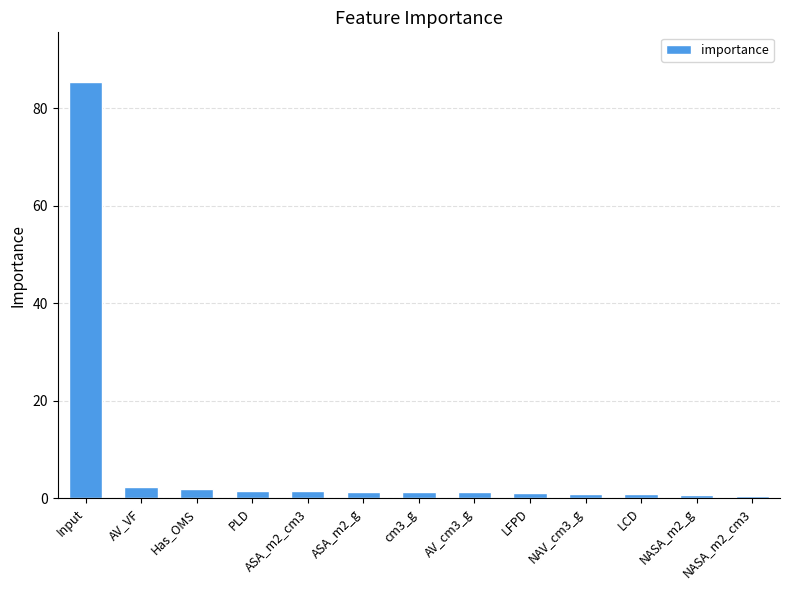

What is the label of the 10th bar from the right?

PLD